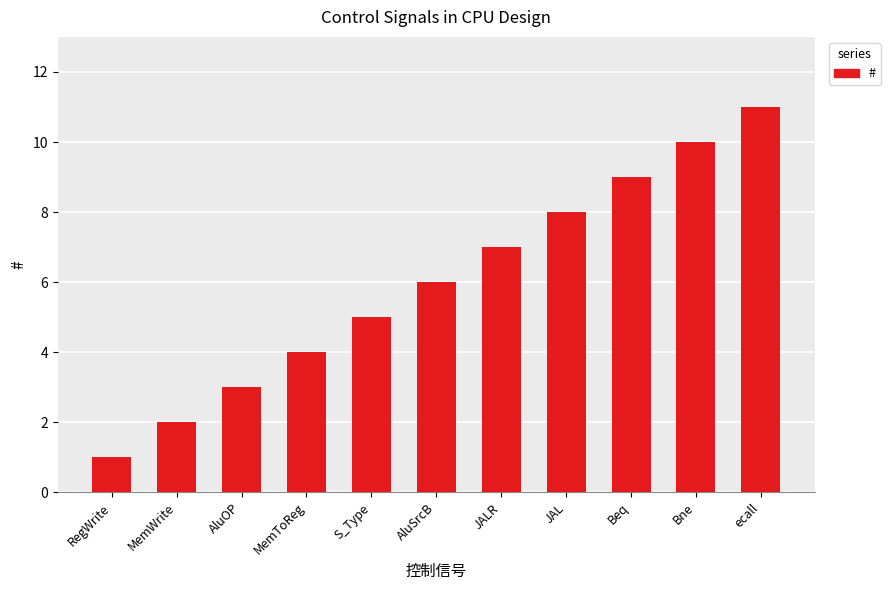

What is the label of the 2nd bar from the left?

MemWrite